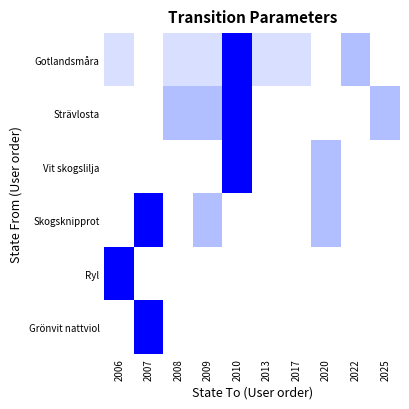

Reading left to right, what are all the values shown in this chart?

Gotlandsmåra: 2006=0.2	2007=0.0	2008=0.2	2009=0.2	2010=1.0	2013=0.2	2017=0.2	2020=0.0	2022=0.5	2025=0.0
Strävlosta: 2006=0.0	2007=0.0	2008=0.5	2009=0.5	2010=1.0	2013=0.0	2017=0.0	2020=0.0	2022=0.0	2025=0.5
Vit skogslilja: 2006=0.0	2007=0.0	2008=0.0	2009=0.0	2010=1.0	2013=0.0	2017=0.0	2020=0.5	2022=0.0	2025=0.0
Skogsknipprot: 2006=0.0	2007=1.0	2008=0.0	2009=0.5	2010=0.0	2013=0.0	2017=0.0	2020=0.5	2022=0.0	2025=0.0
Ryl: 2006=1.0	2007=0.0	2008=0.0	2009=0.0	2010=0.0	2013=0.0	2017=0.0	2020=0.0	2022=0.0	2025=0.0
Grönvit nattviol: 2006=0.0	2007=1.0	2008=0.0	2009=0.0	2010=0.0	2013=0.0	2017=0.0	2020=0.0	2022=0.0	2025=0.0